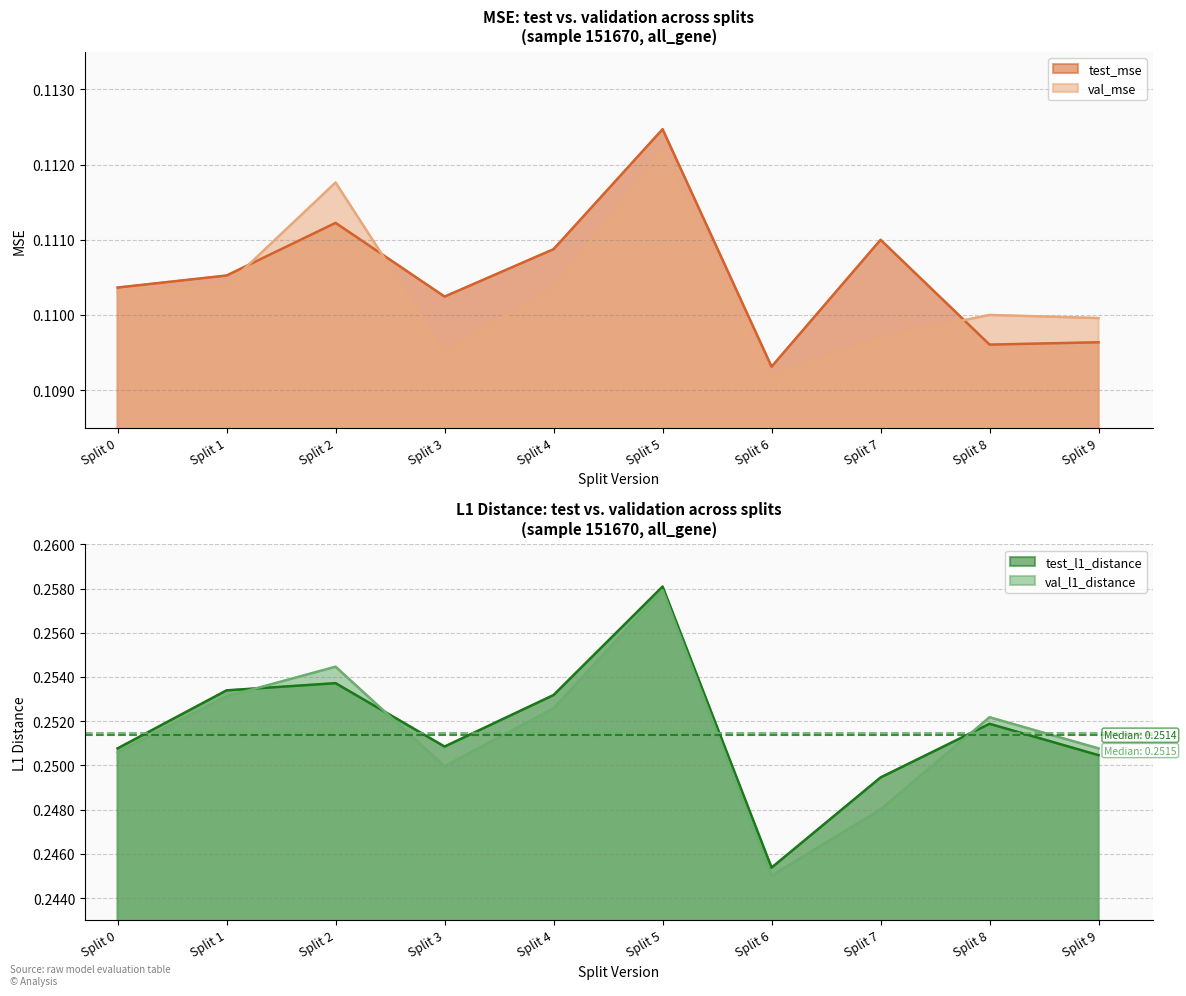

Between Split 3 and Split 4, which series saw the biggest shift?

val_l1_distance